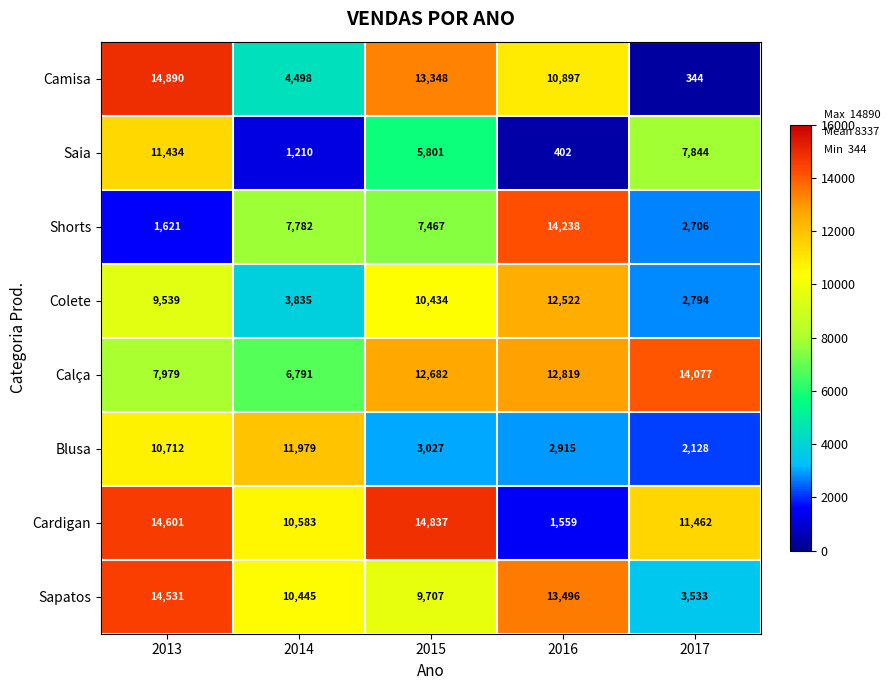

Which series changed the most between 2016 and 2017?

Shorts